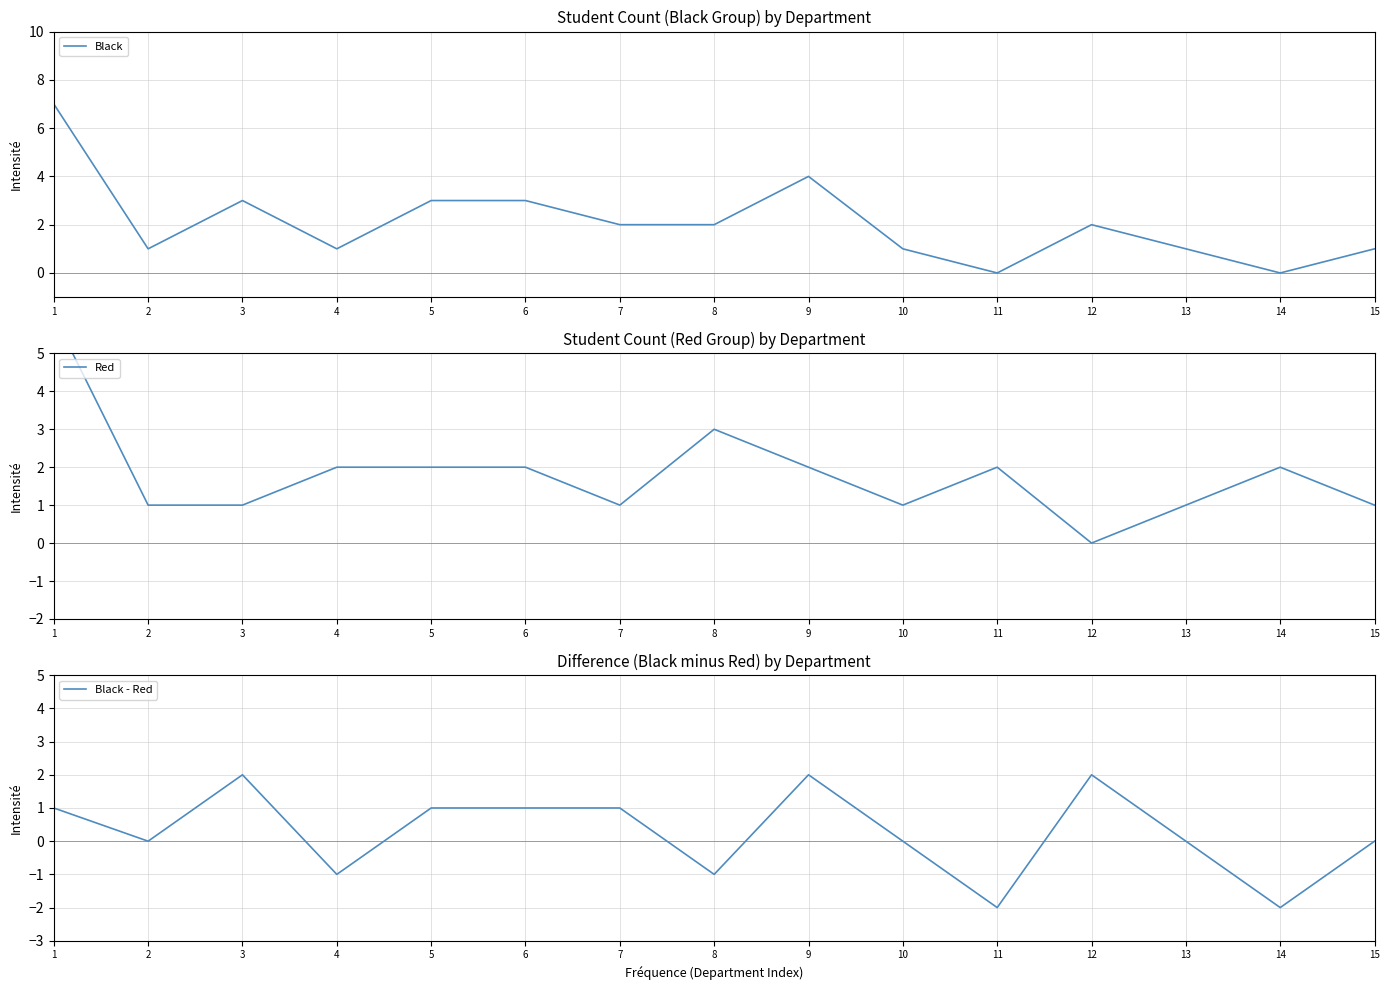

List the labels in order of Red value, smallest first.

12, 2, 3, 7, 10, 13, 15, 4, 5, 6, 9, 11, 14, 8, 1